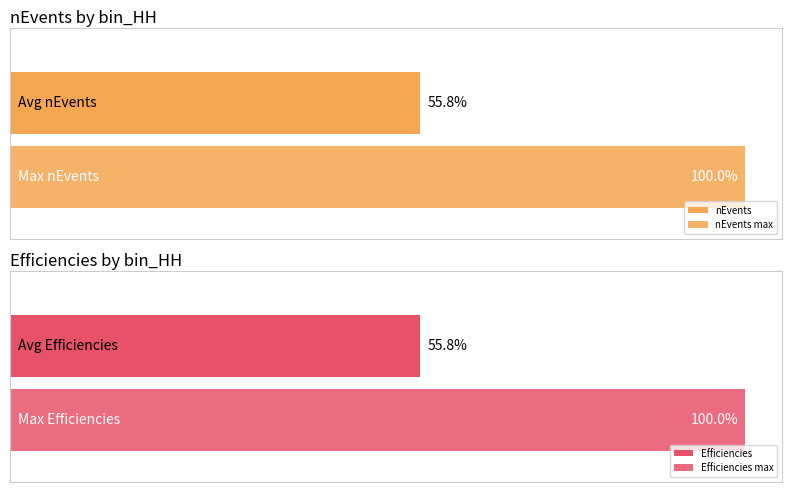

What is the sum of all nEvents values?

1842.0